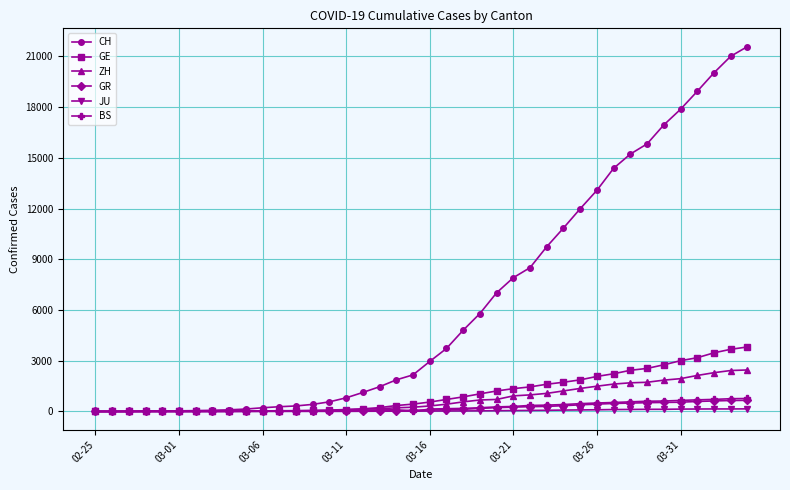

What is the highest value of the CH series?

21587